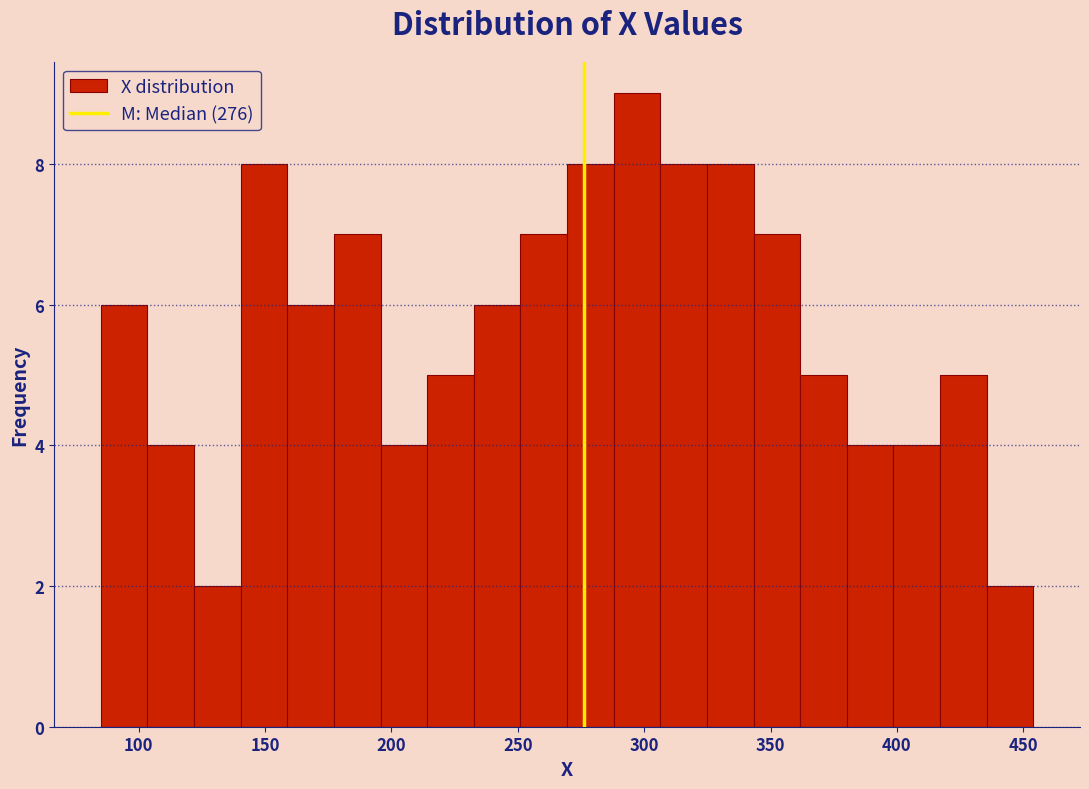

Around what value on the x-axis is the tallest bar? Give the approximate position of its centre, as read against the axis.

295